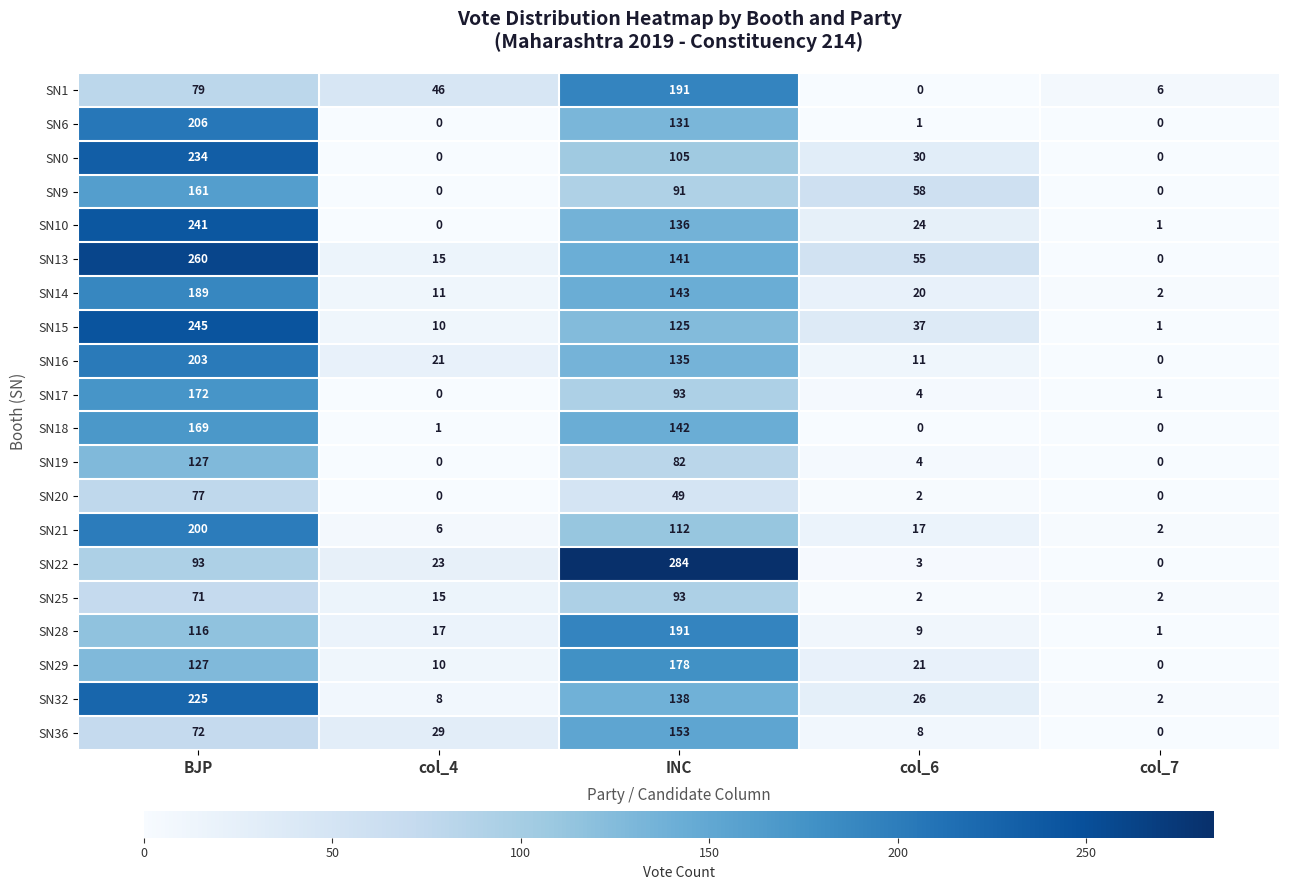

What is the difference between the maximum and minimum values in the SN9 series?

161